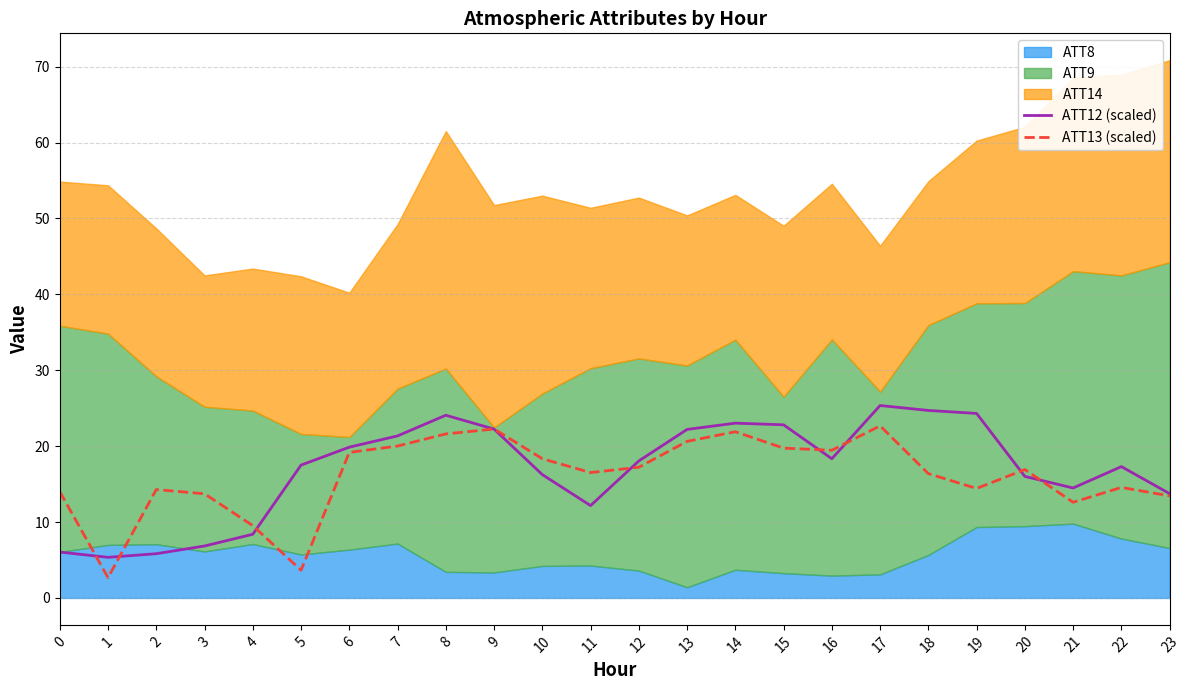

At which label does ATT13 (scaled) first exceed 16?

6